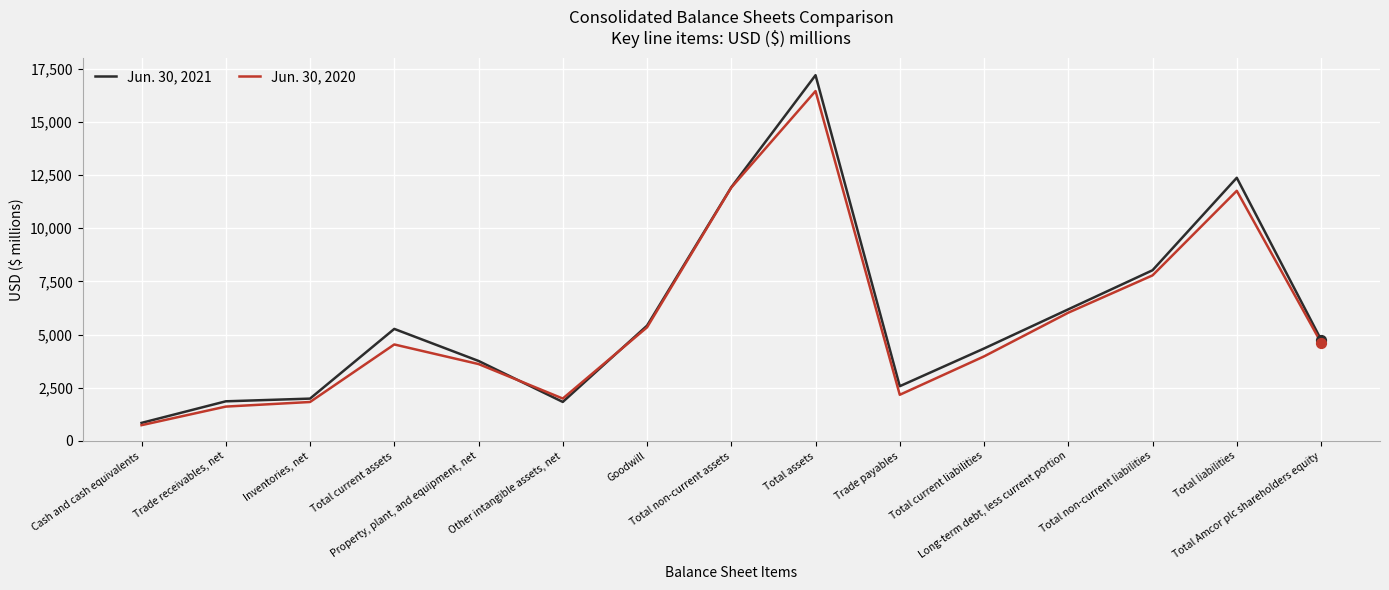

Which series has the largest total across all categories?

Jun. 30, 2021